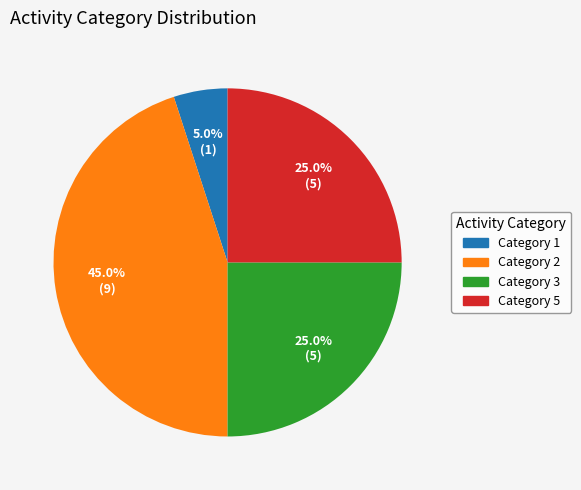

Is Category 1 the majority of the pie?

No